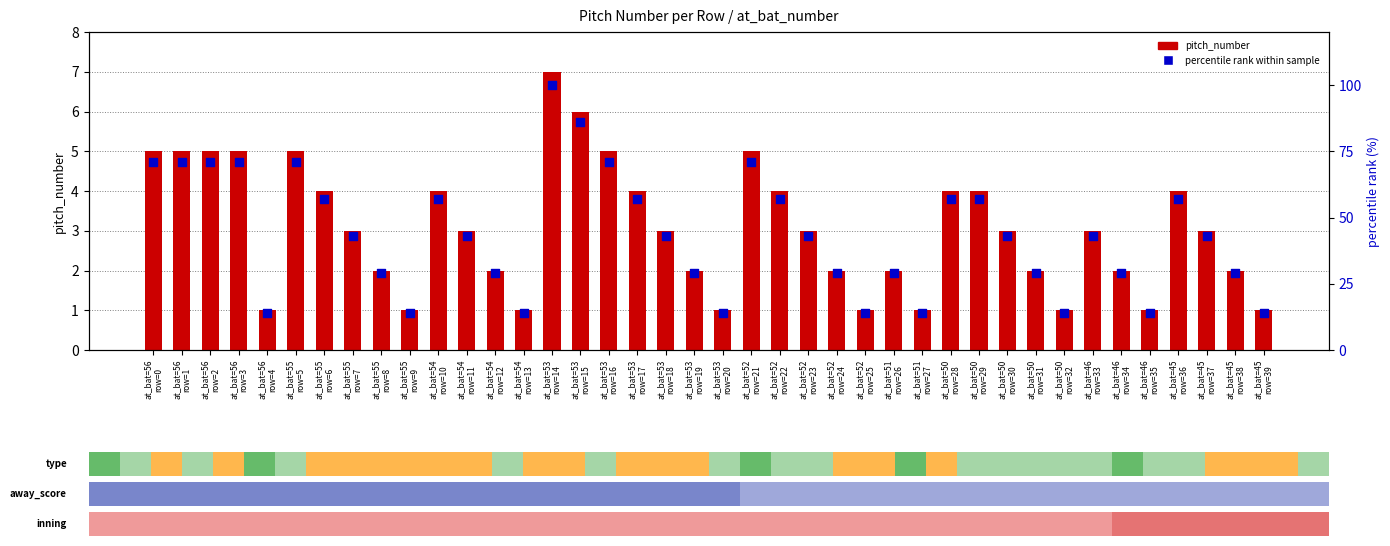

Which series has the widest spread of Y values?

percentile rank within sample